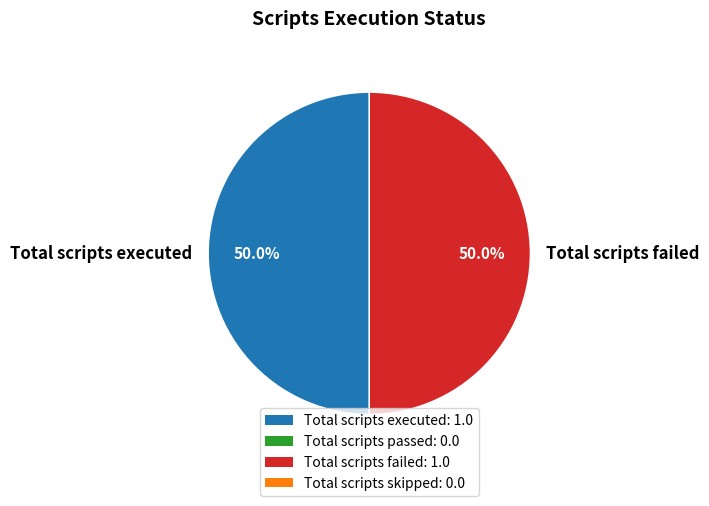

Approximately how many times larger is the value at Total scripts executed compared to Total scripts failed?

1.0